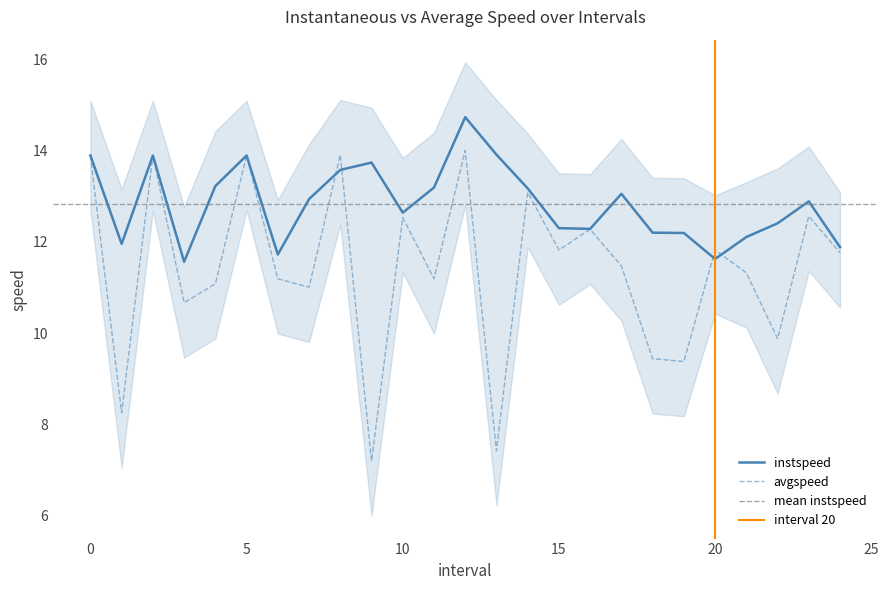

What is the greatest value displayed?

14.7